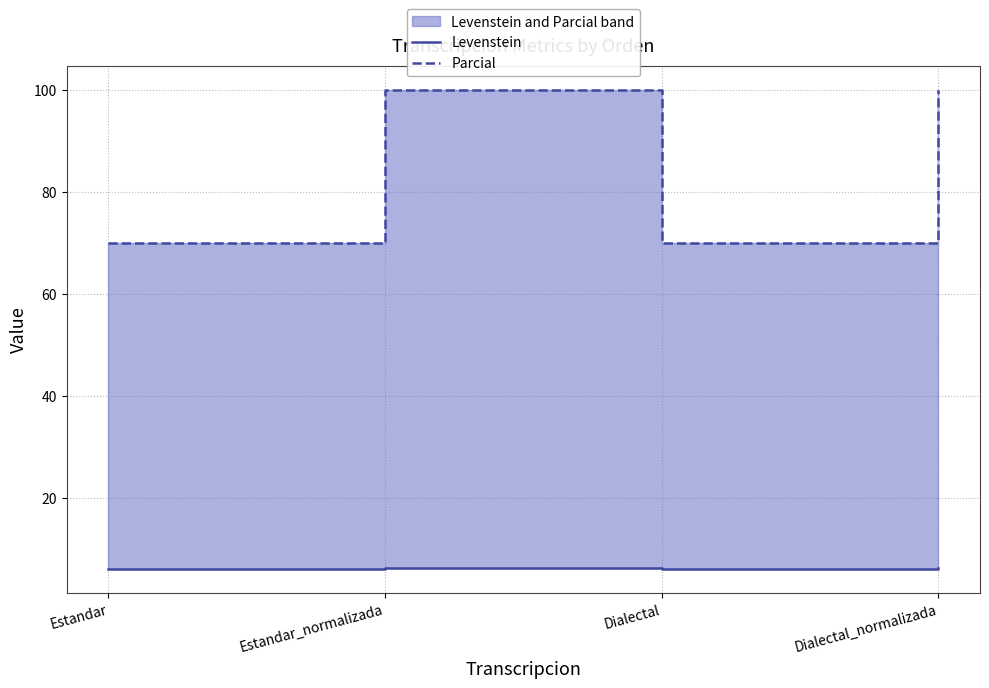

Which label corresponds to the largest value in the chart?

Estandar_normalizada